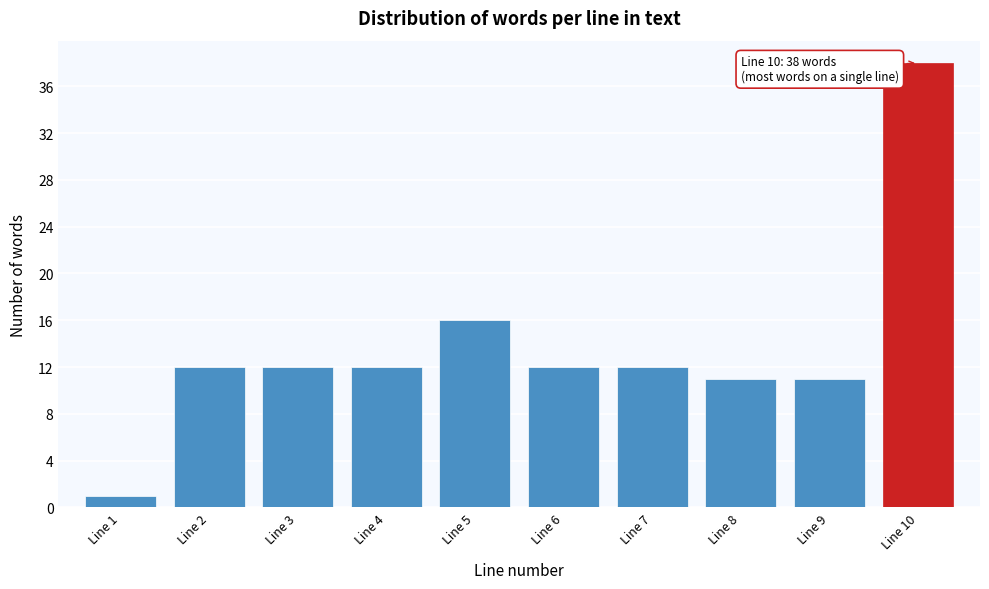

Reading left to right, extract all data points from this chart.

1	12	12	12	16	12	12	11	11	38